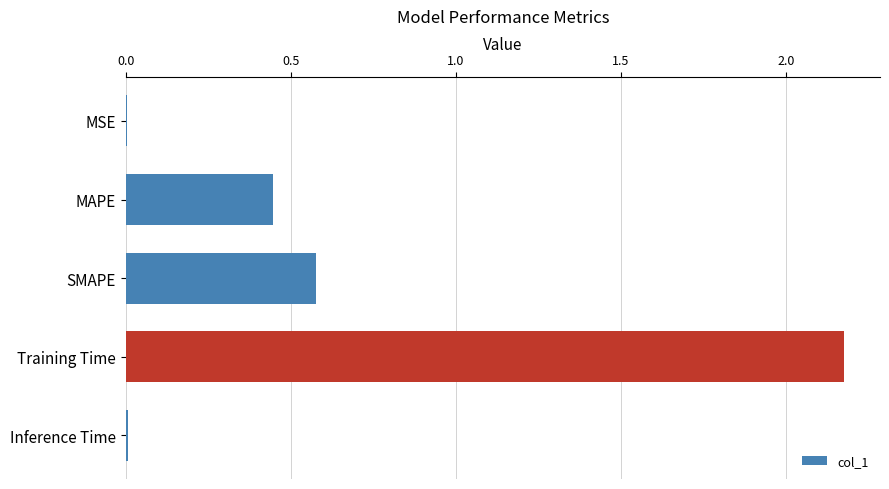

What is the sum of the values at MAPE and Training Time?

2.6